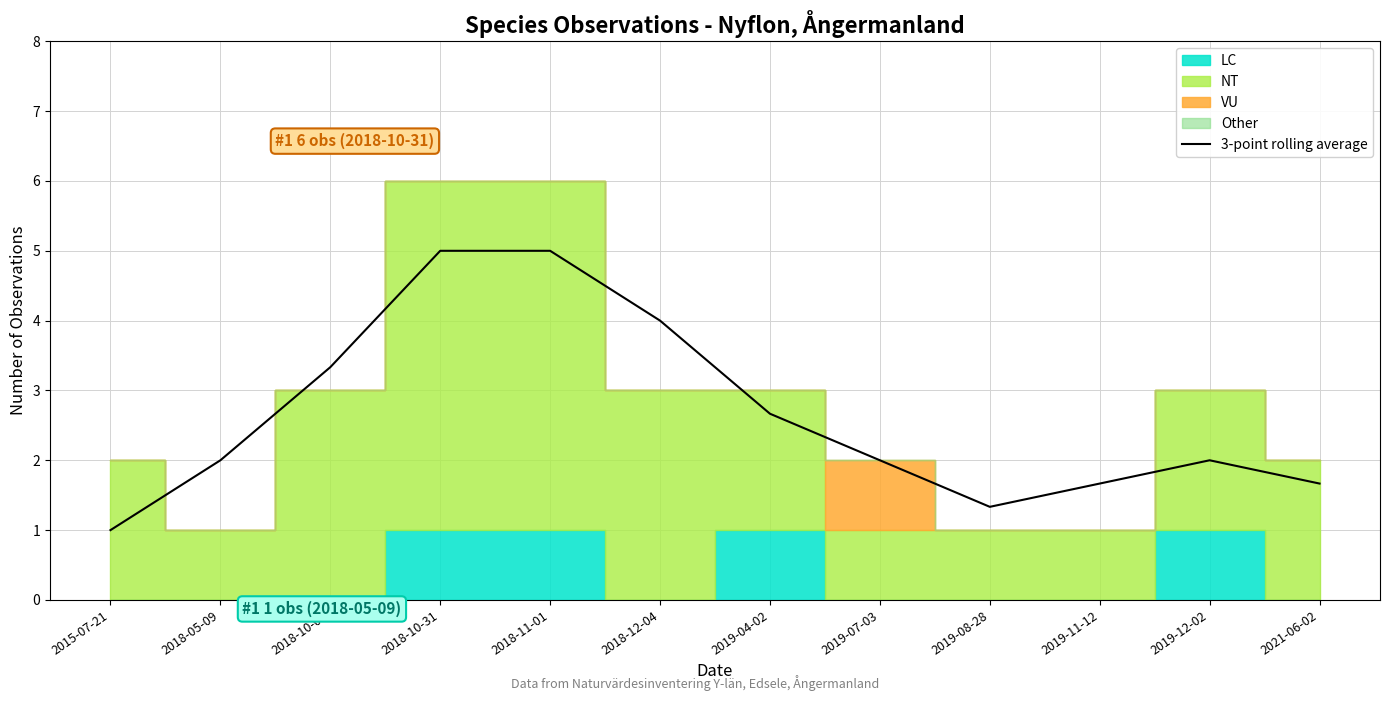

Where is the data nearest to the value 3?

2018-10-04